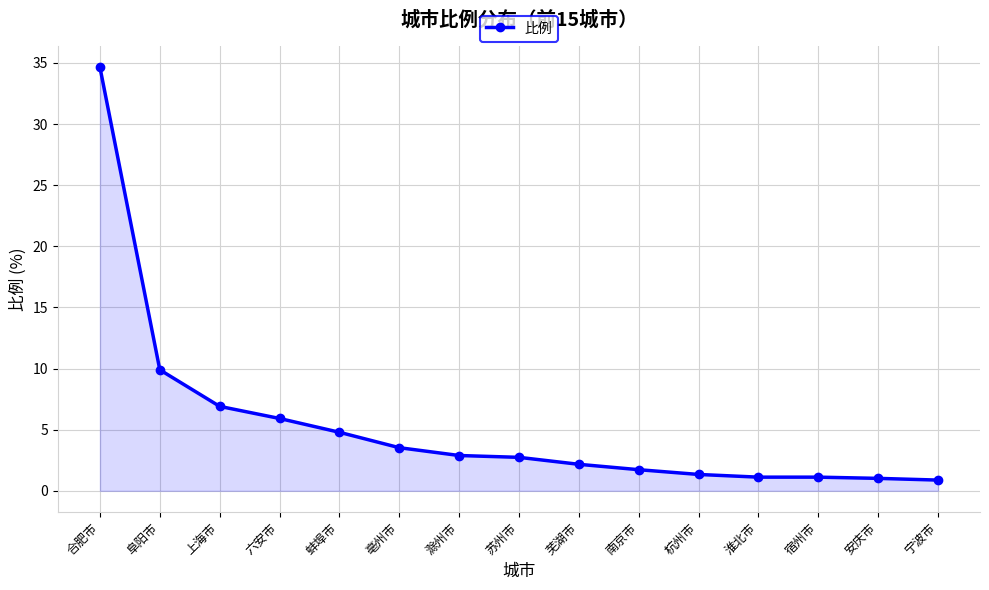

Count the number of data series in this chart.

1